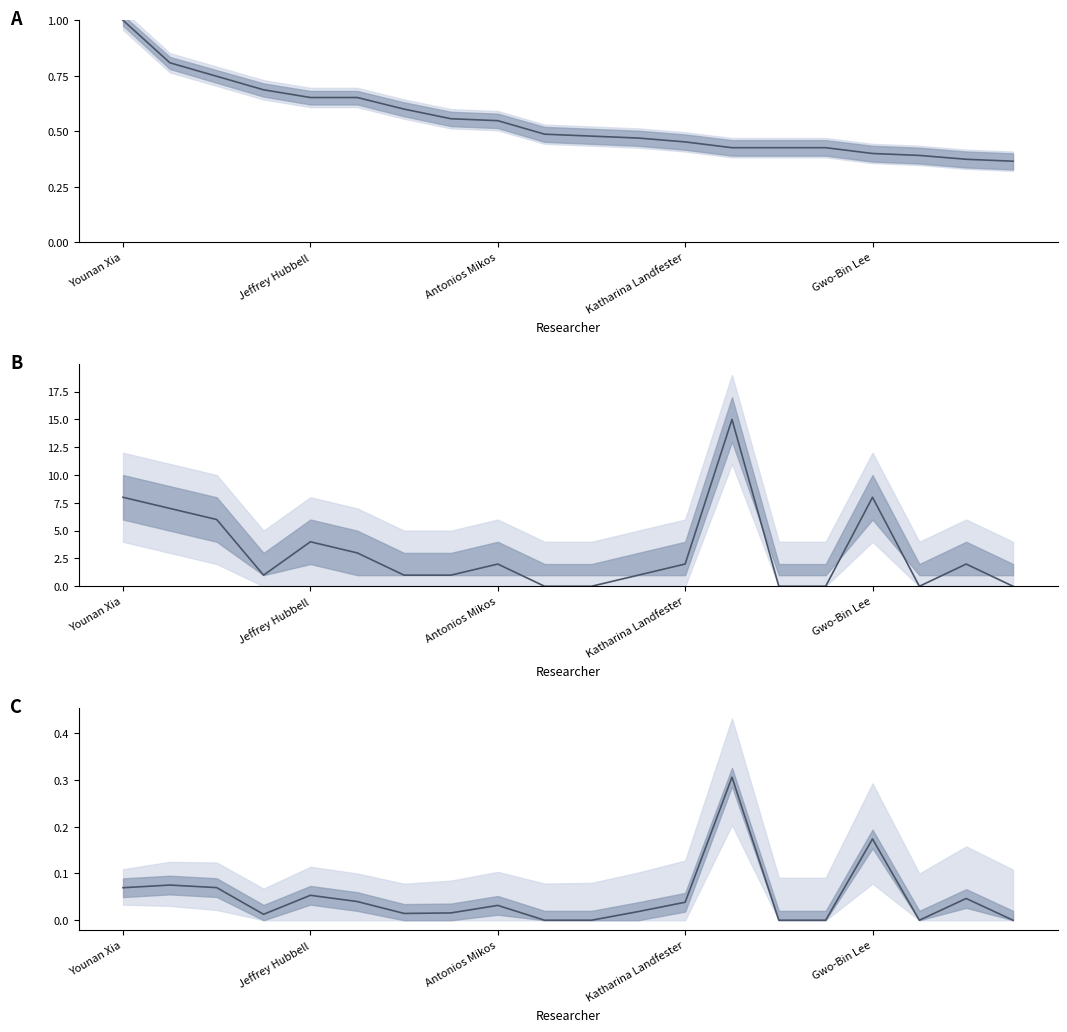

Is the value of H-Index (normalized) at 15 greater than the value of Papers in Last 3 Years at 19?

Yes